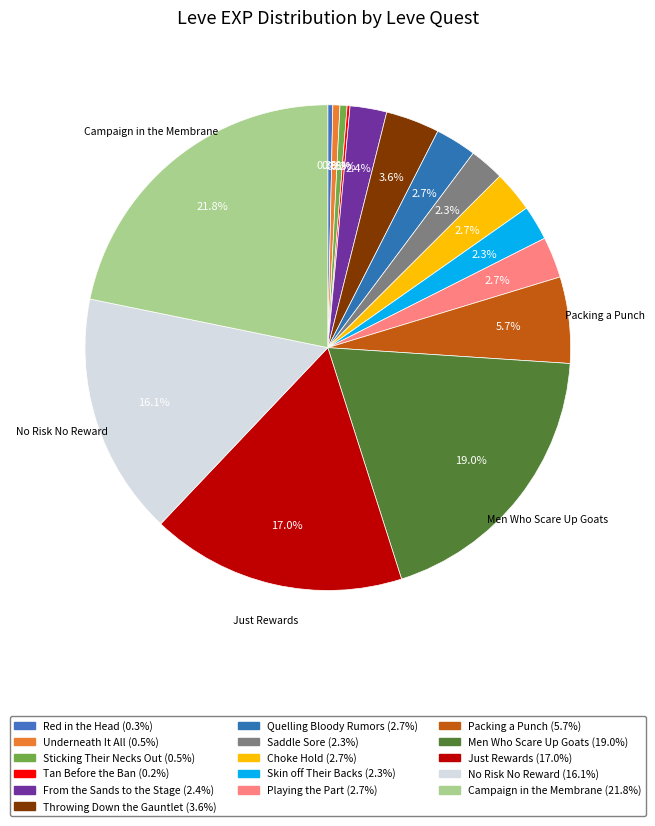

To the nearest percent, what is the difference between the largest and smallest slice percentages?

22%